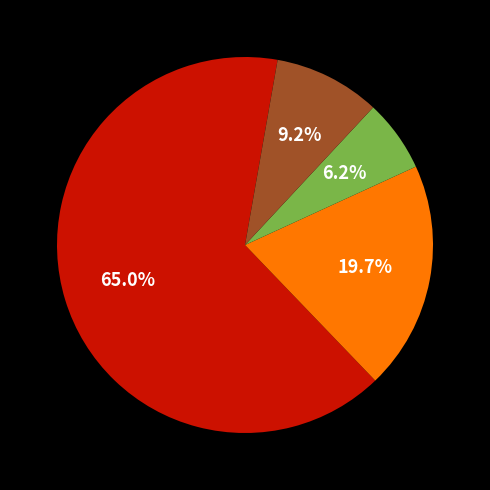

Is there a majority slice in this chart?

Yes